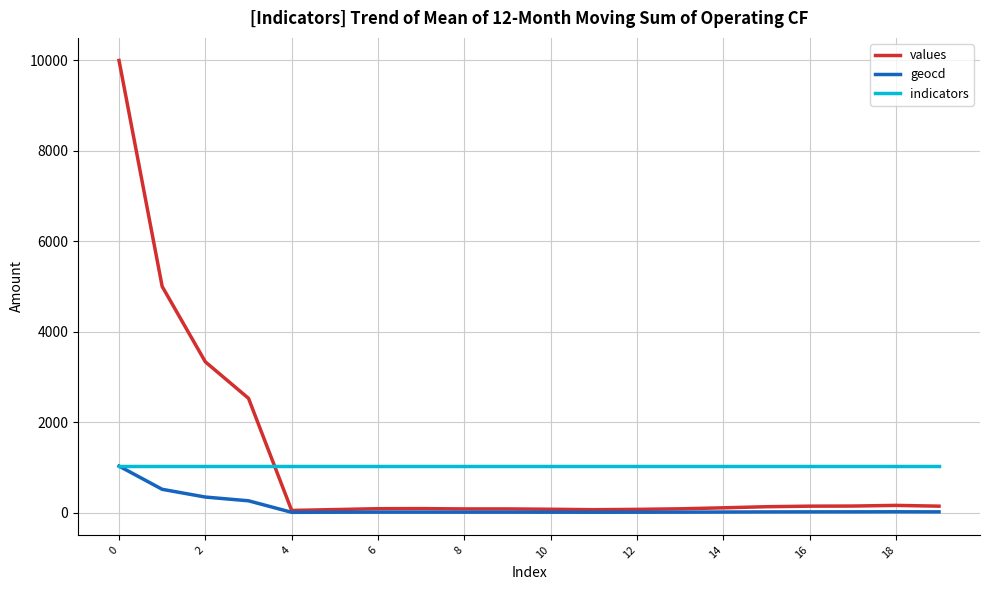

What is the highest value of the geocd series?

1027.0